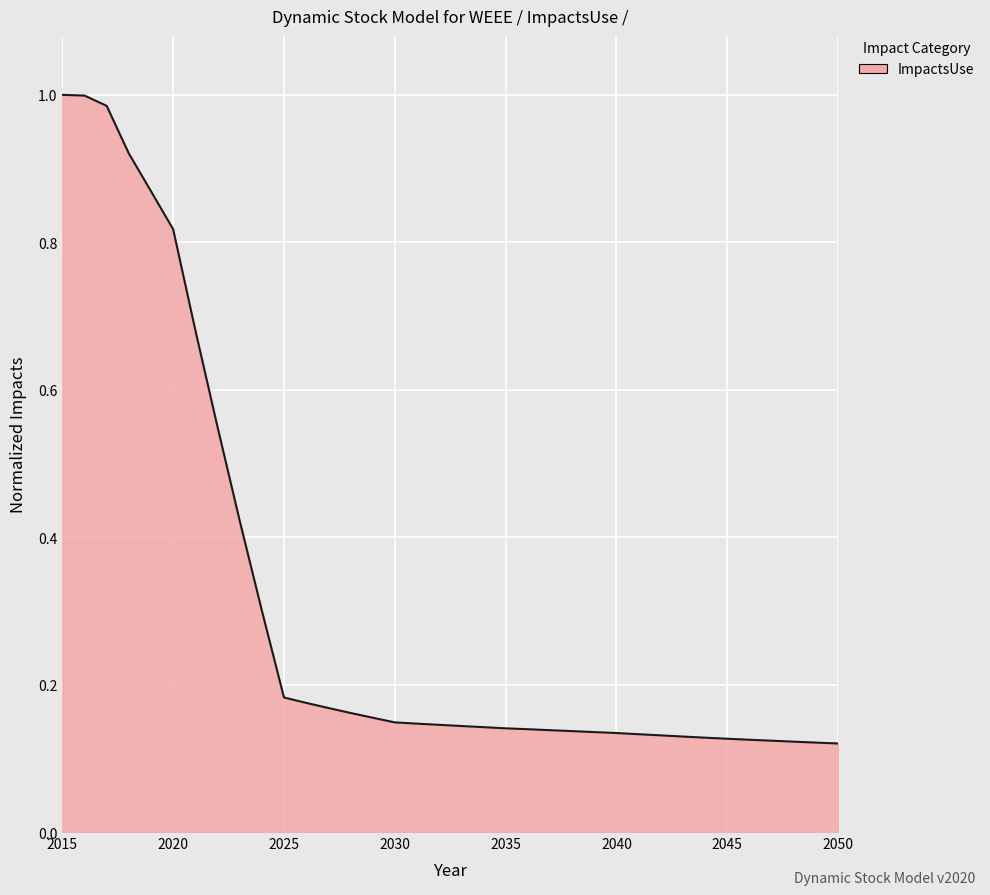

True or false: the data has more than 1 interior local peaks.

False